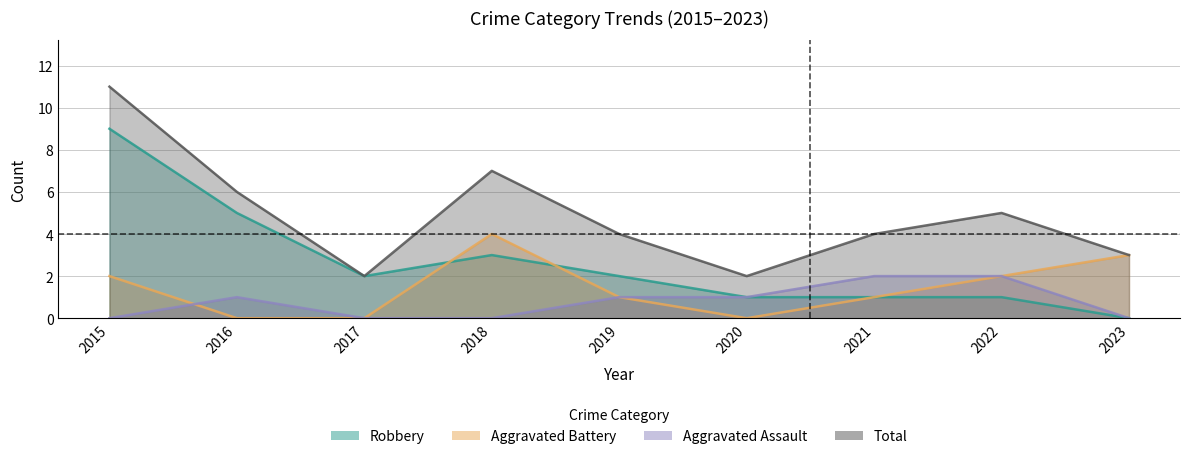

At how many categories does at least one series exceed 9?

1